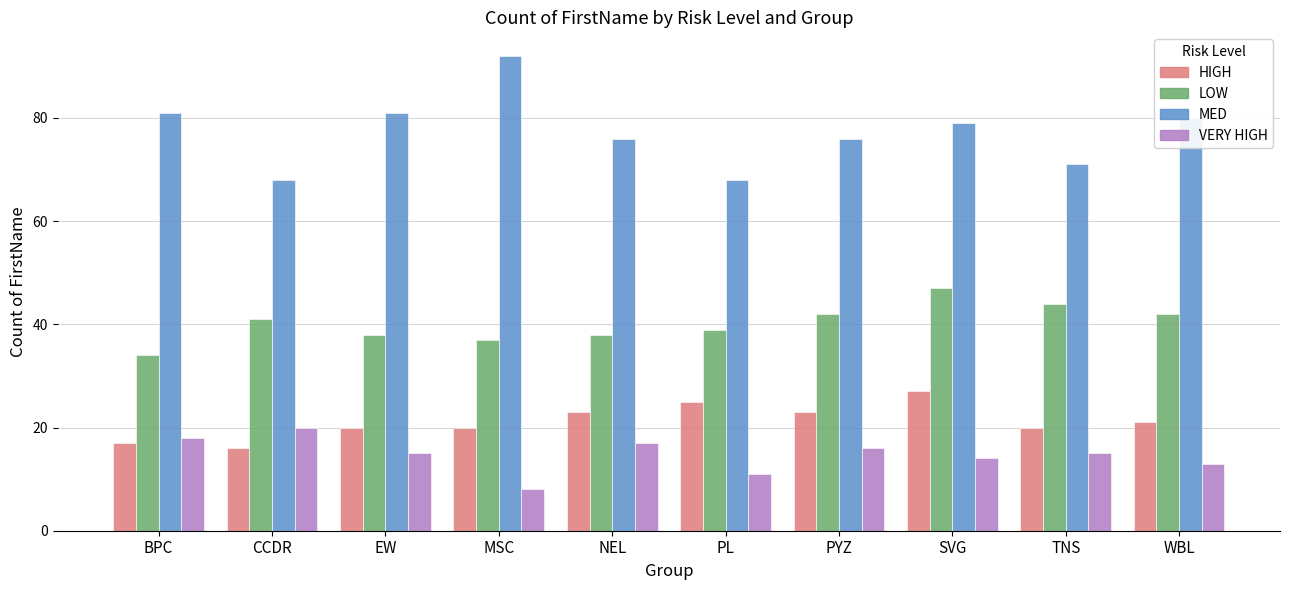

Rank the series by their maximum value, from highest to lowest.

MED, LOW, HIGH, VERY HIGH